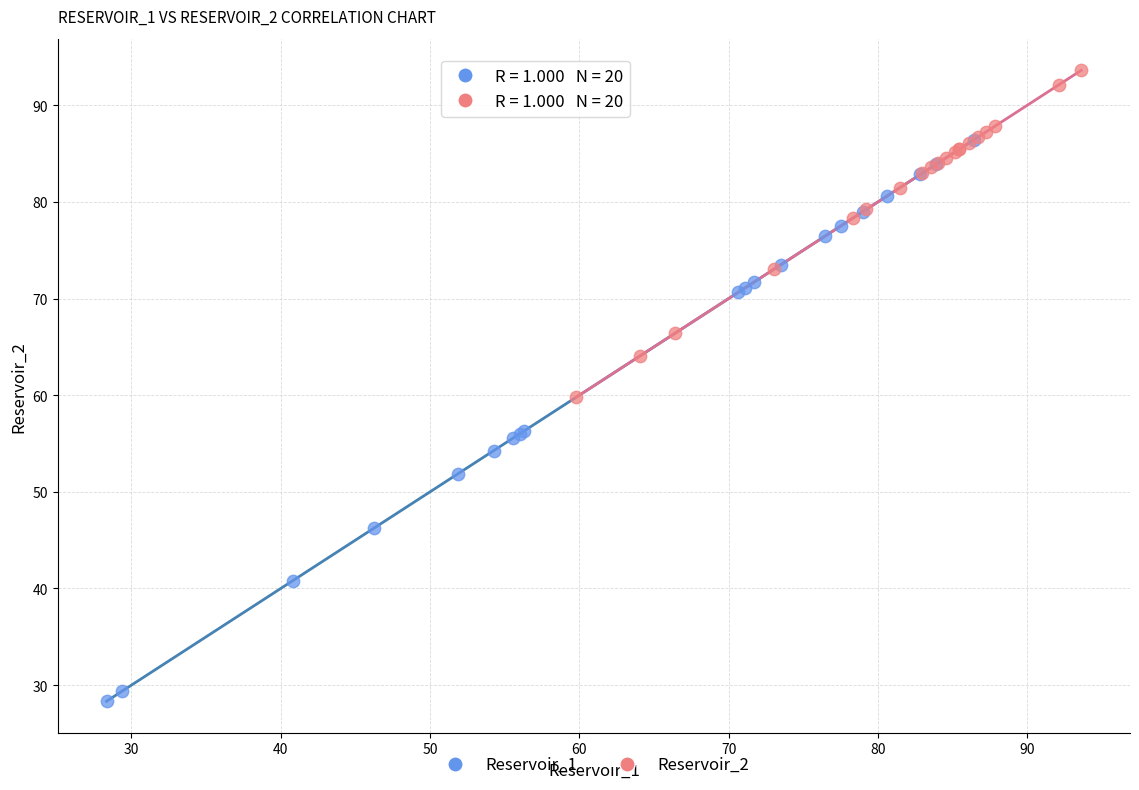

Which series contains the lowest Y value?

Reservoir_1